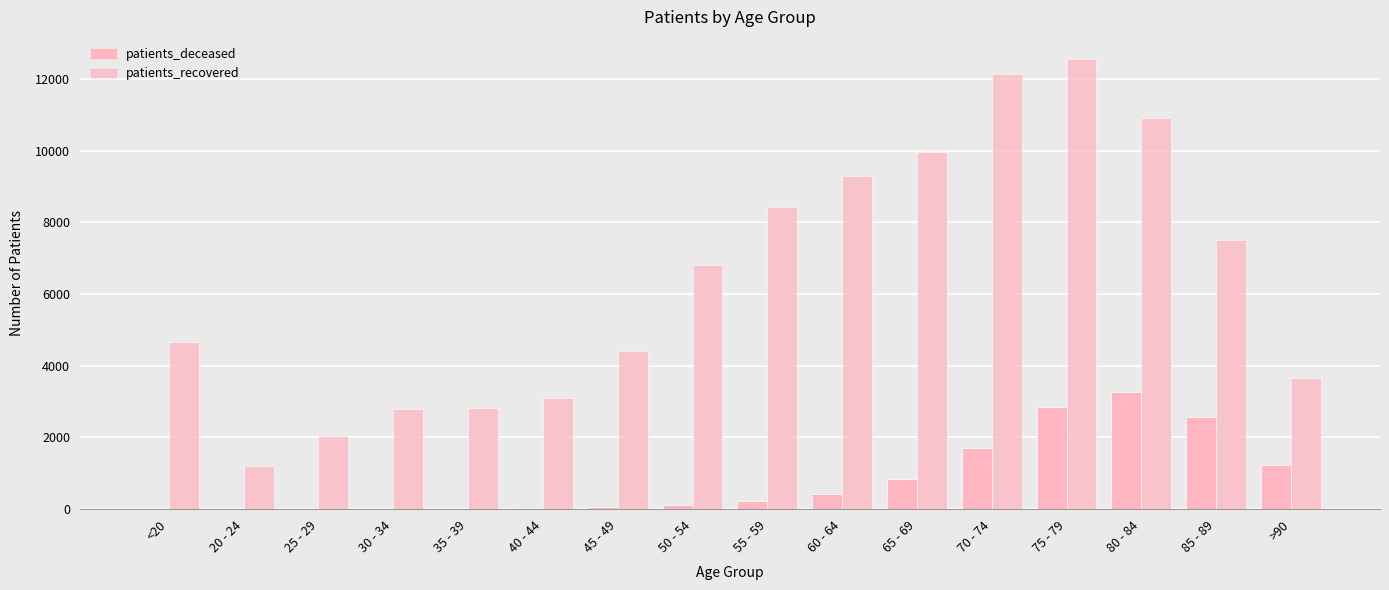

What is the approximate value of patients_recovered at 80 - 84?

10900